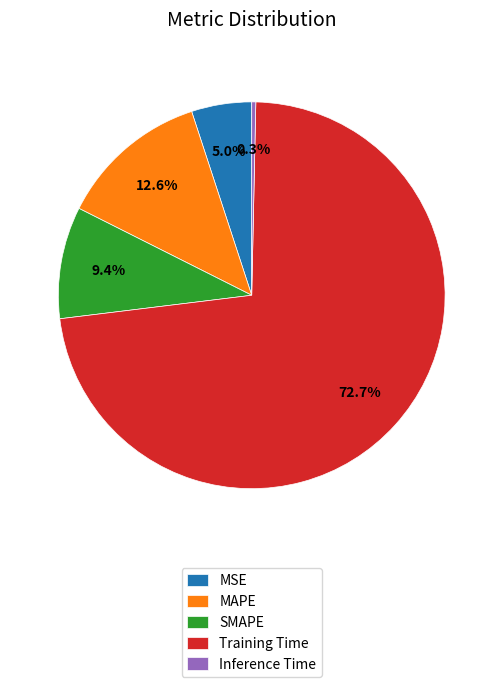

True or false: SMAPE accounts for 9% of the total.

True